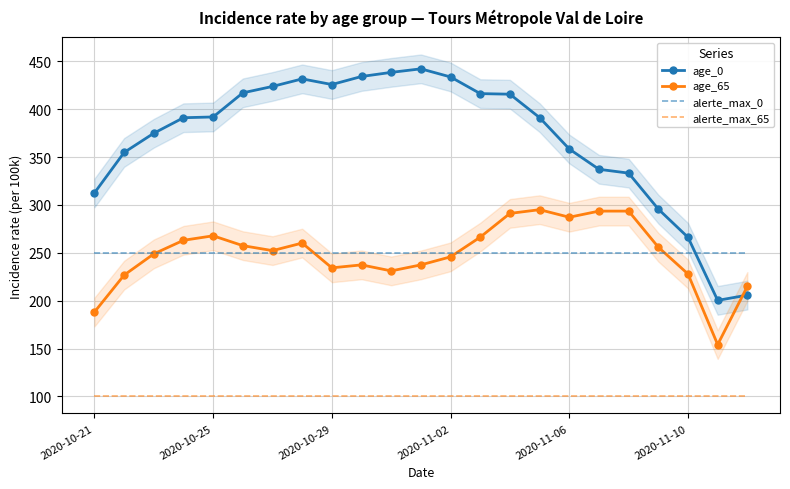

True or false: age_65 and alerte_max_0 cross at least once.

True